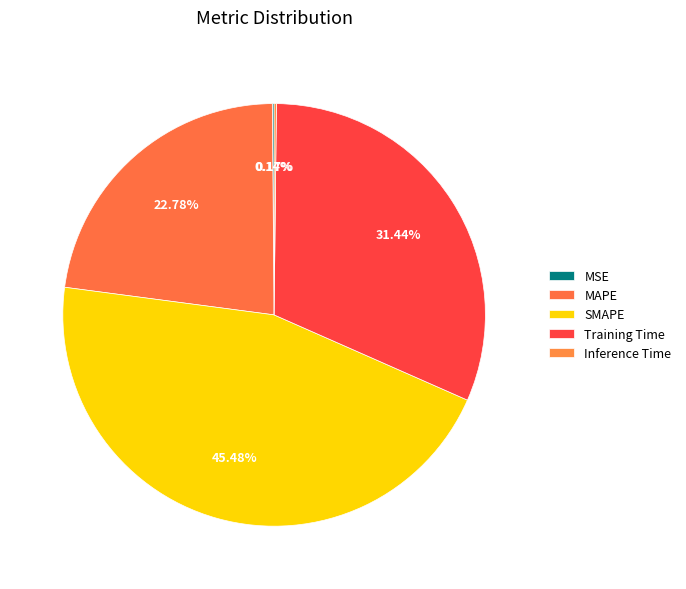

Rank the categories by value from highest to lowest.

SMAPE, Training Time, MAPE, Inference Time, MSE